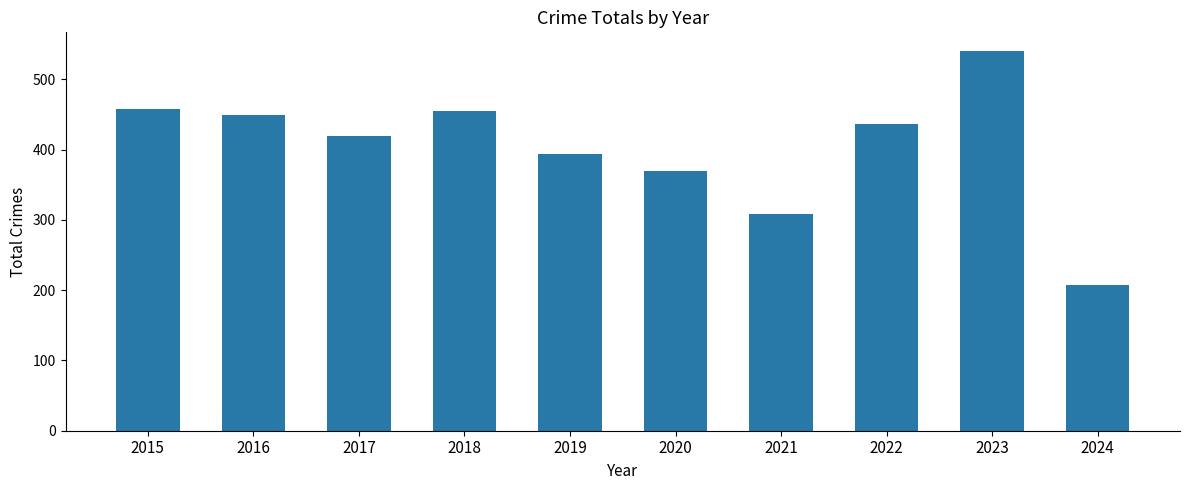

What is the sum of the values at 2024 and 2017?

627